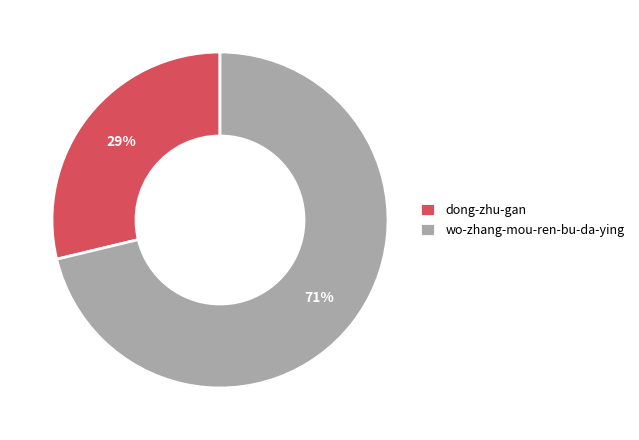

Do dong-zhu-gan and wo-zhang-mou-ren-bu-da-ying together represent more than half of the pie?

Yes